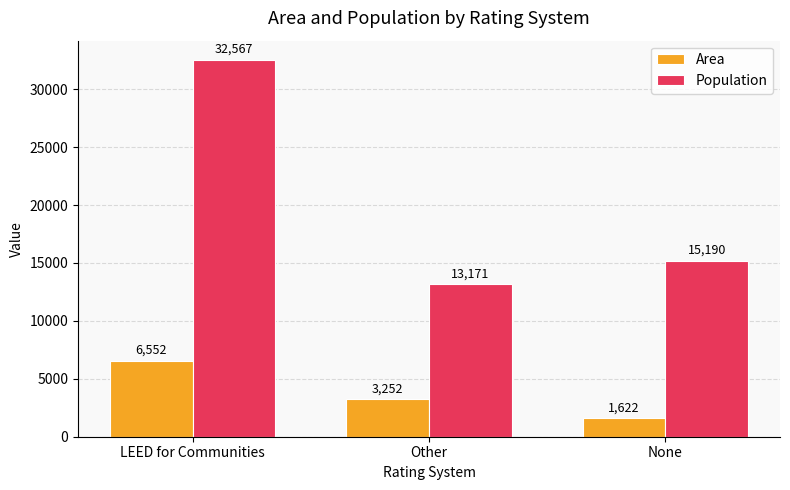

Is it true that Population equals 32567 at LEED for Communities?

True